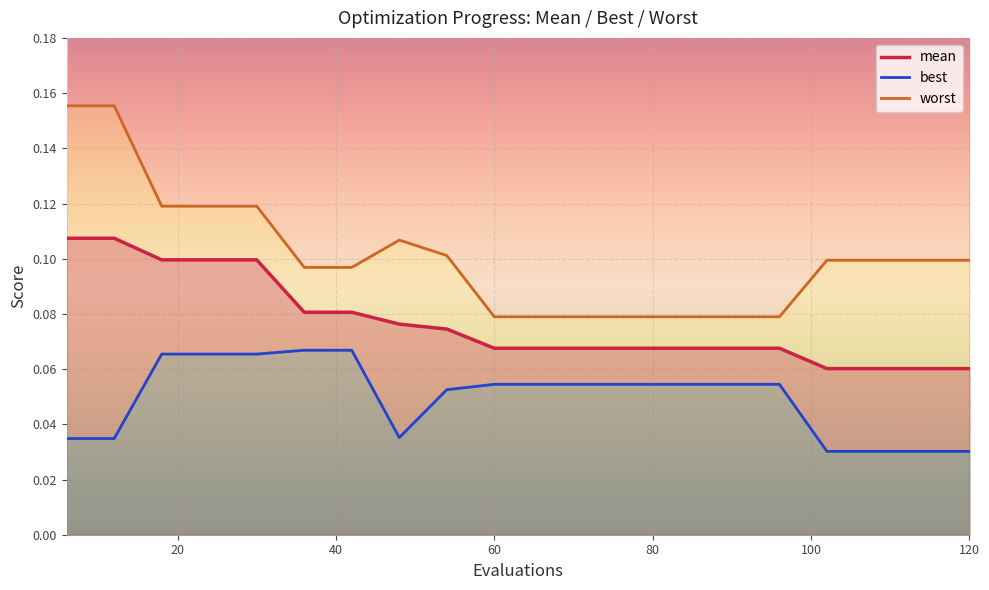

True or false: best line and worst line intersect in this chart.

False